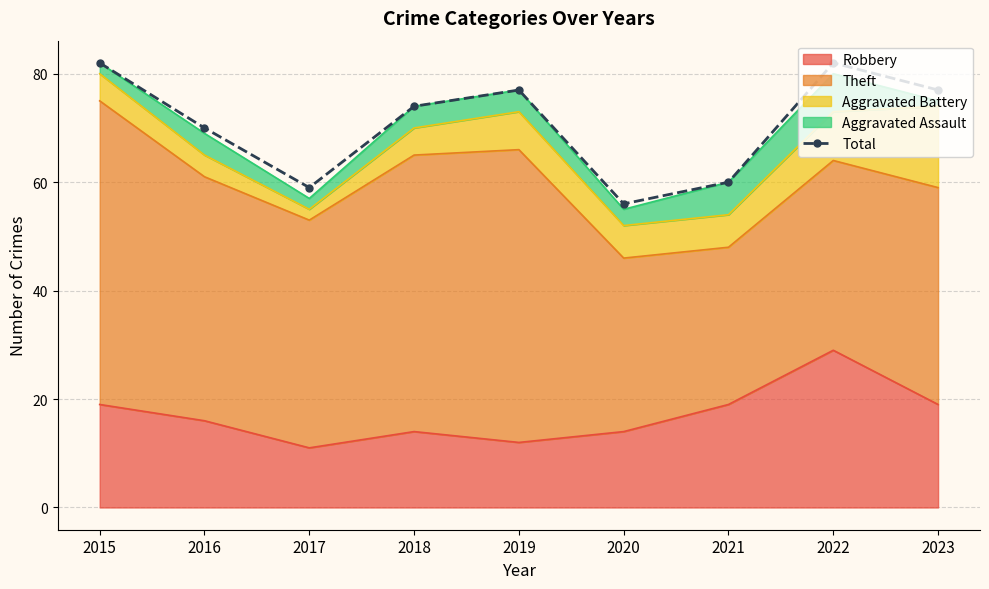

Reading right to left, list all the values displayed in this chart.

77	82	60	56	77	74	59	70	82